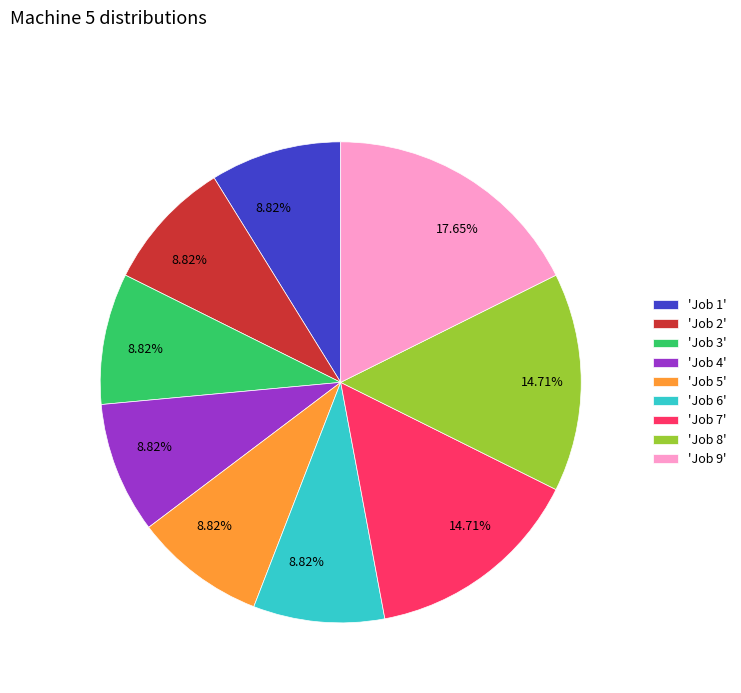

Which category has the biggest portion of the pie?

'Job 9'